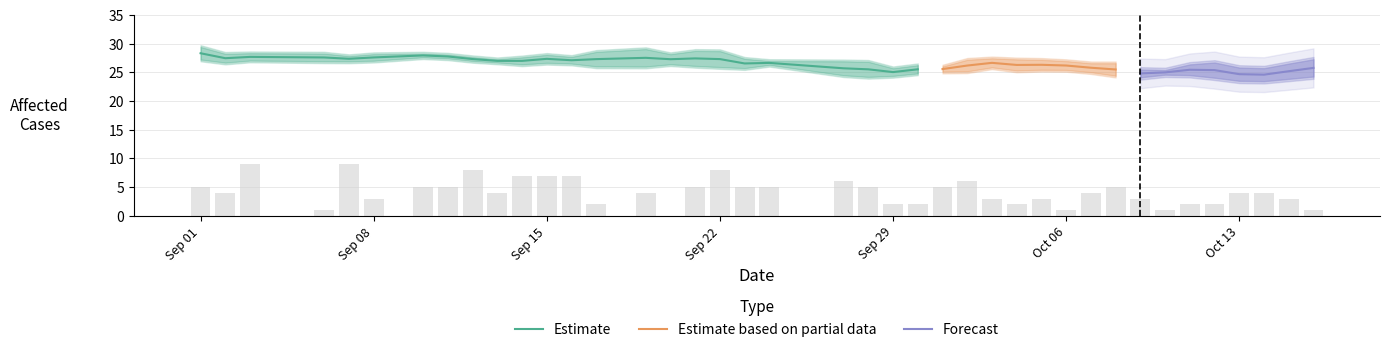

What is the difference between the Affected values at 25 and 9?

2.0